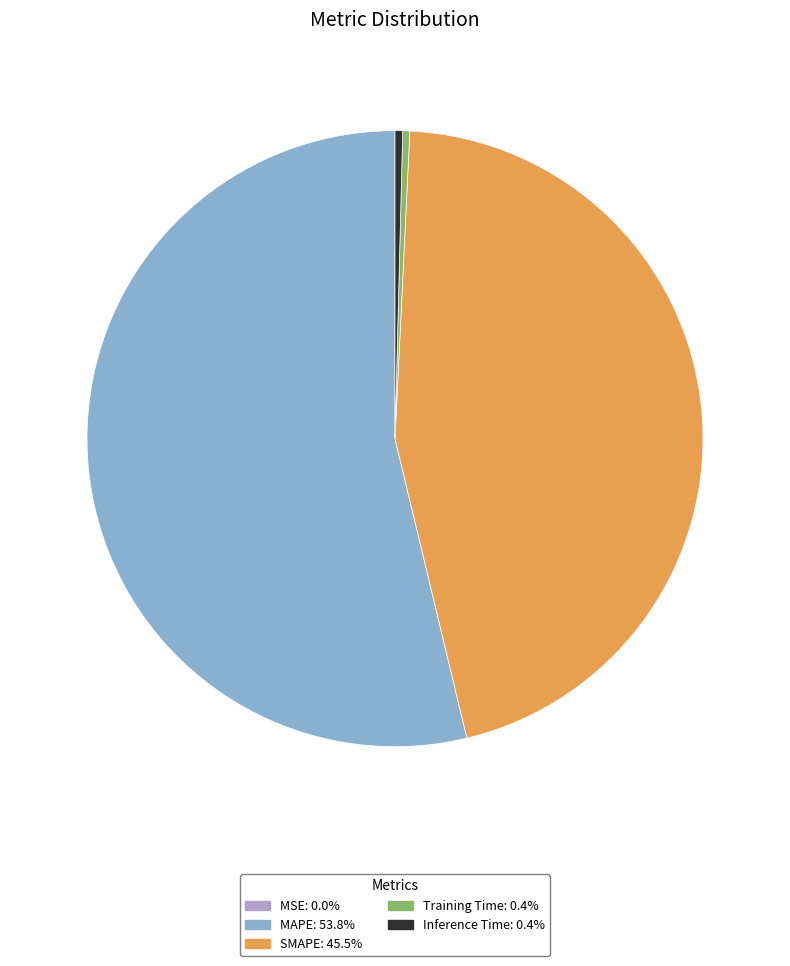

Combined, do MAPE and SMAPE account for over 50%?

Yes